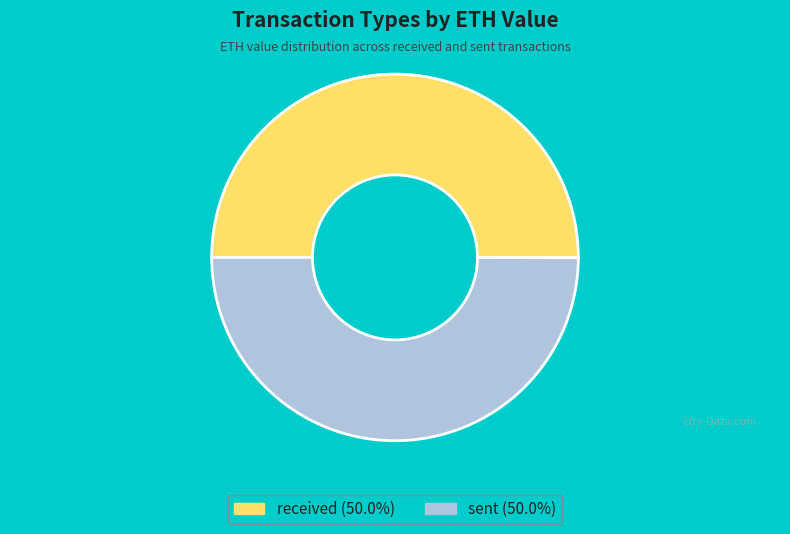

How many segments does this pie chart have?

2